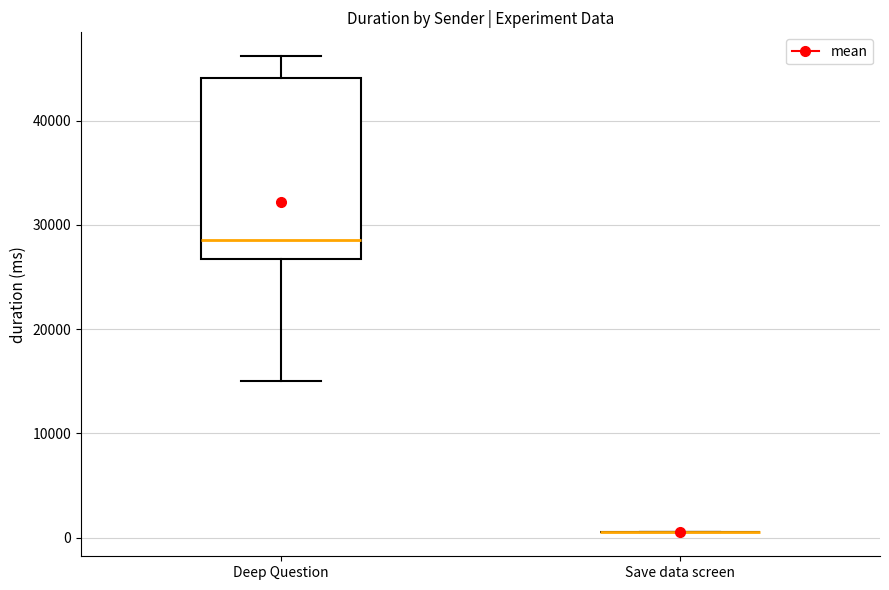

Reading left to right, read every box against the y-axis: the position of its median line, the range the box covers, and the ends of its whiskers. The values are not printed on the chart, so give them approximately, as read against the axis.

Deep Question: median 29000, box 27000 to 44000, whiskers 15000 to 46000
Save data screen: box collapsed to a line at 1000, whiskers 1000 to 1000